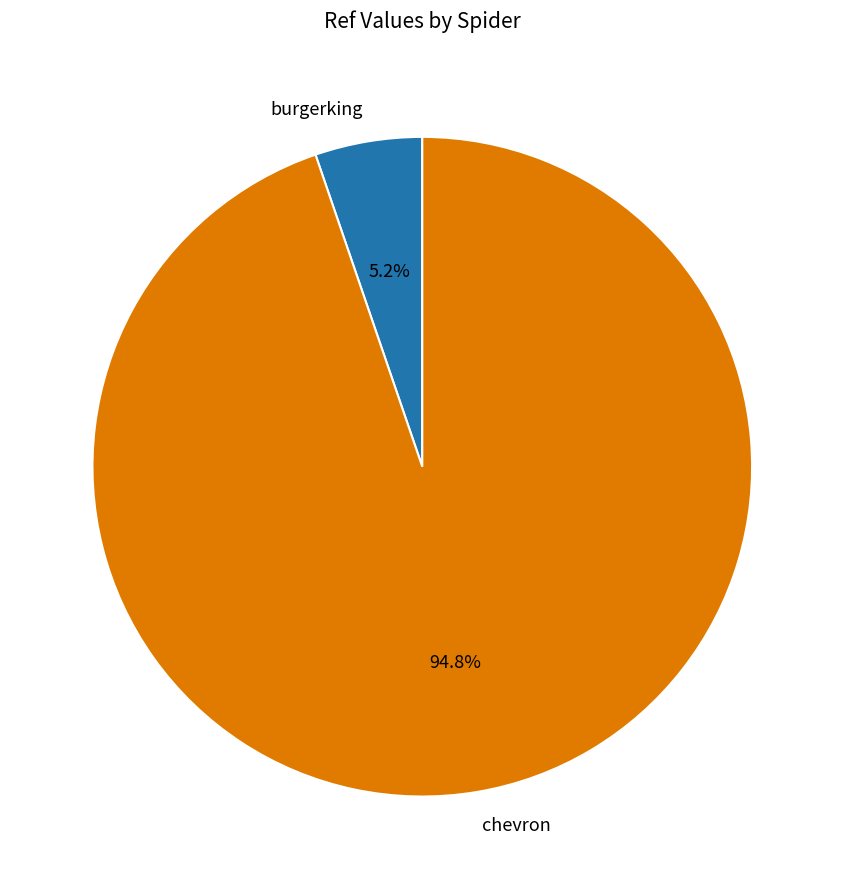

Which slice is the largest?

chevron